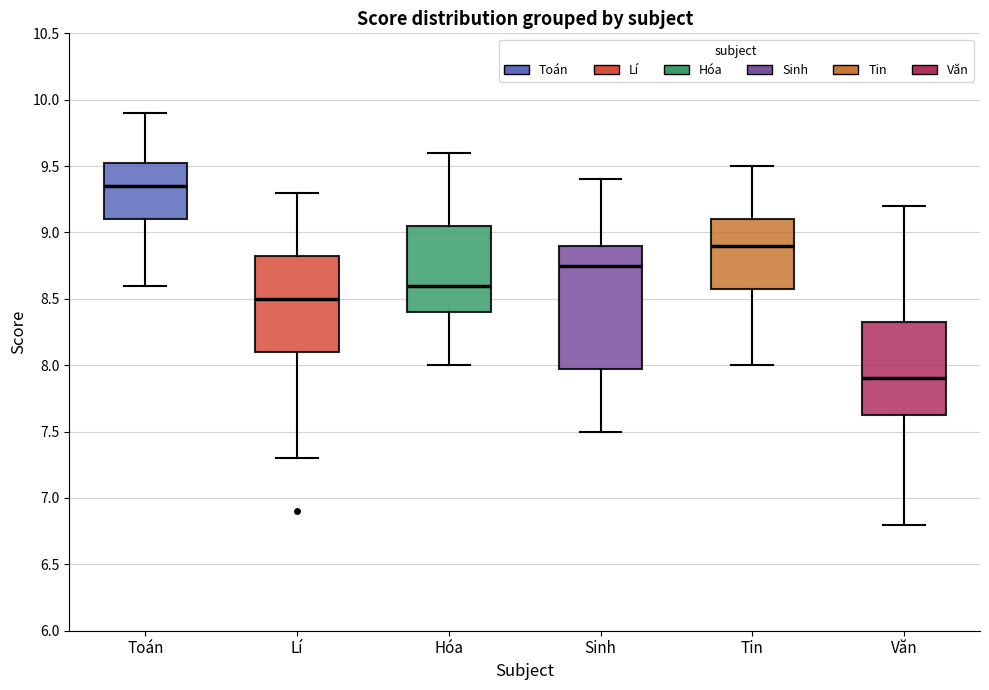

Where is the upper edge of the box for Hóa on the y-axis? The values are not printed on the chart, so give them approximately, as read against the axis.

9.05